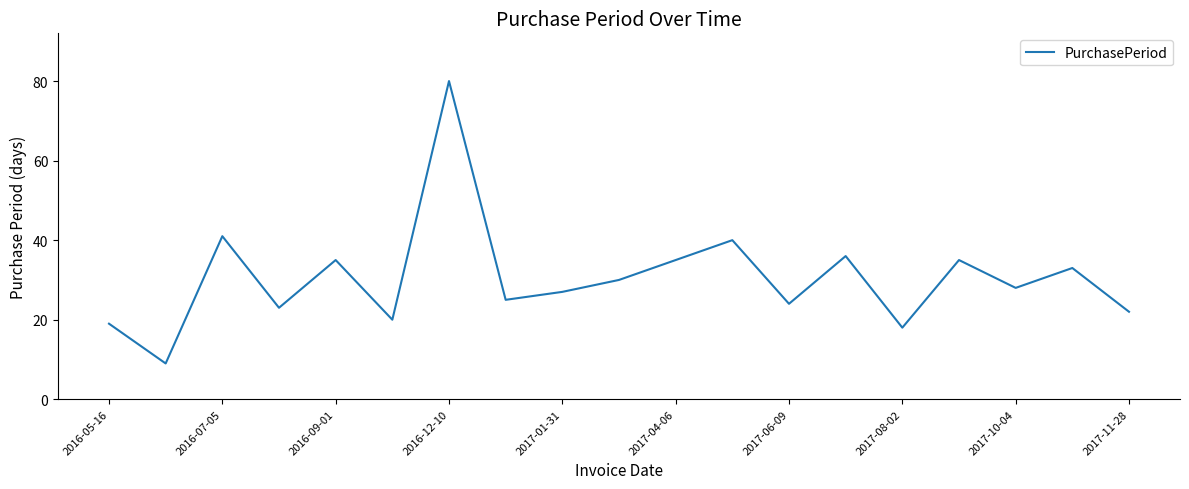

What is the difference between the maximum and minimum values?

71